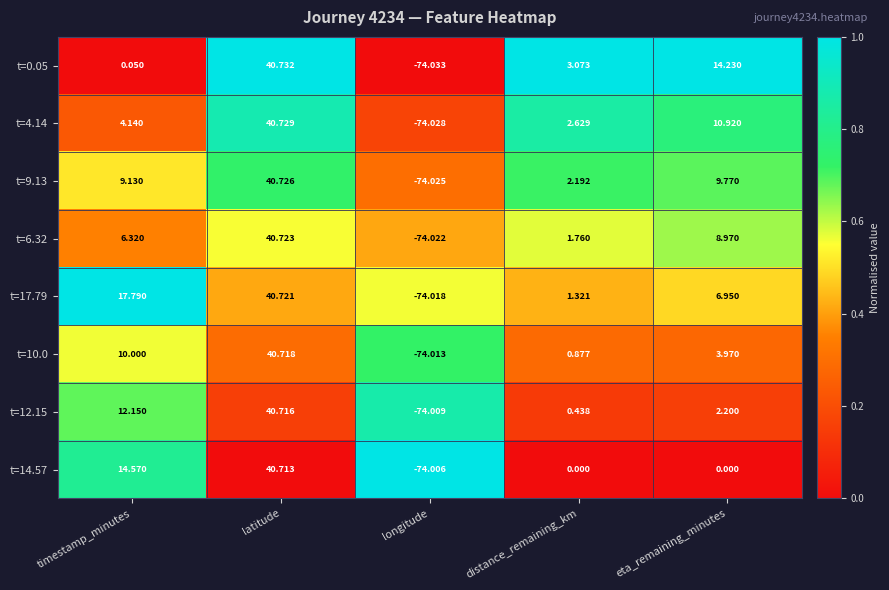

Where is t=6.32 nearest to the value -16?

distance_remaining_km